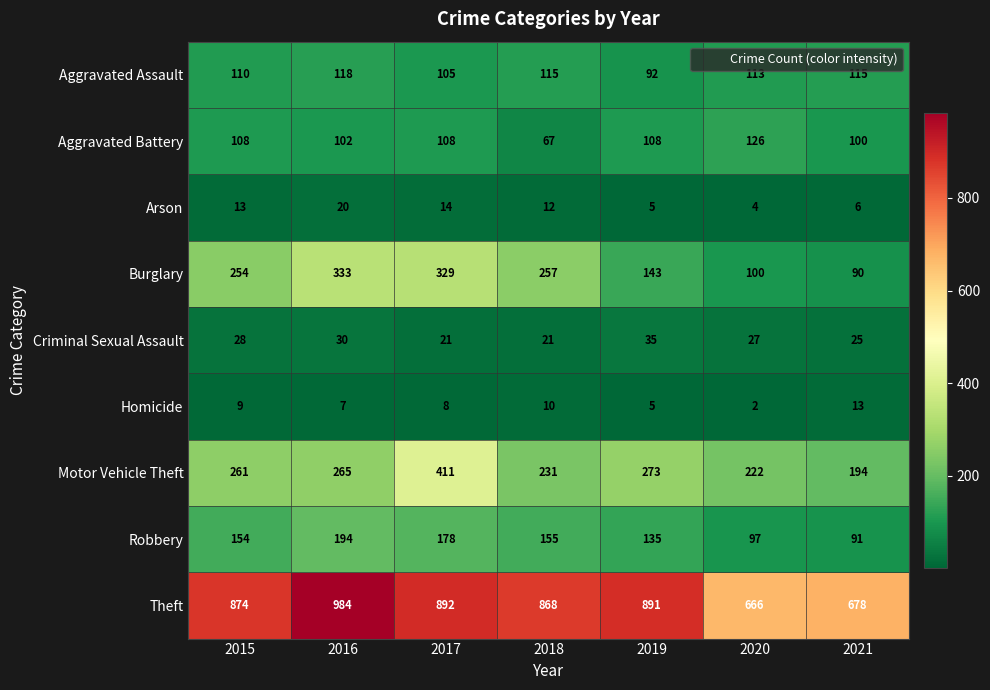

What is the total value across all series at 2021?

1312